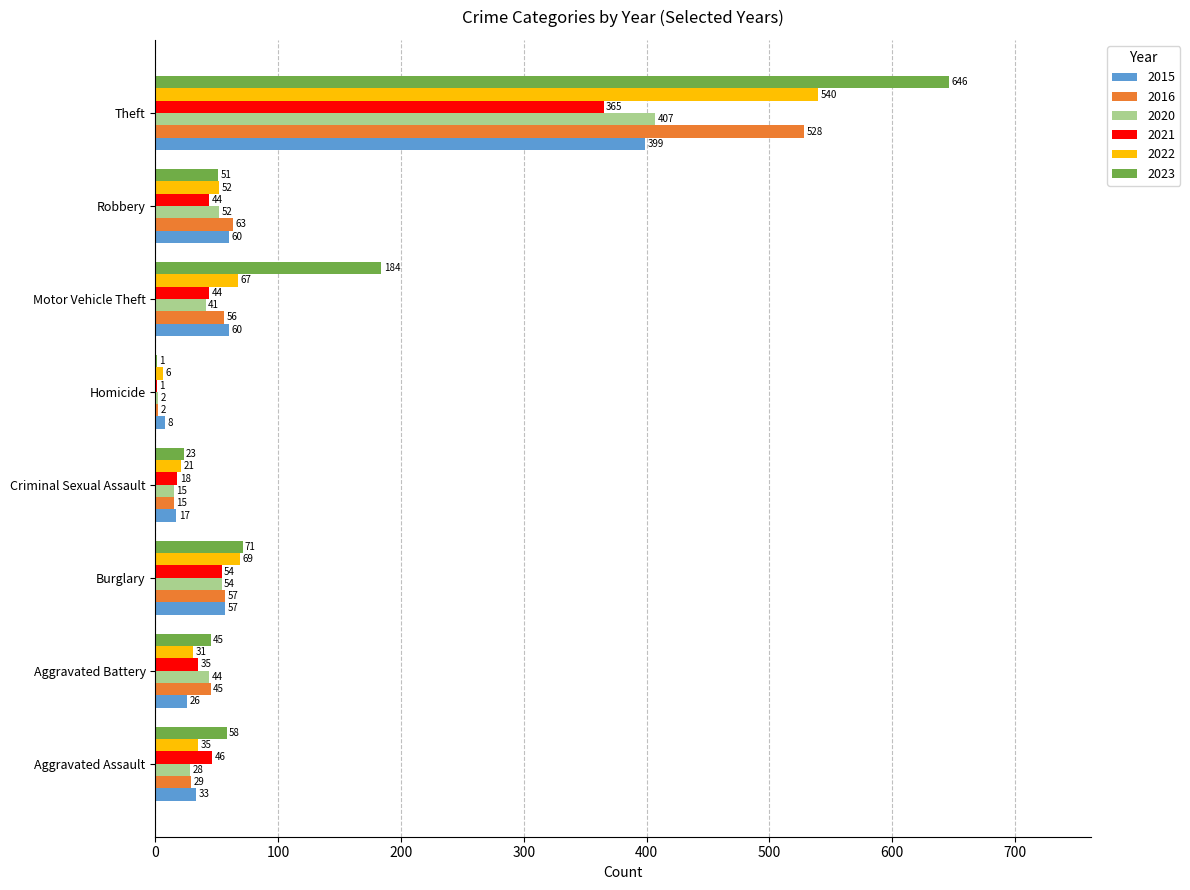

What value does the 2015 series have at Robbery?

60